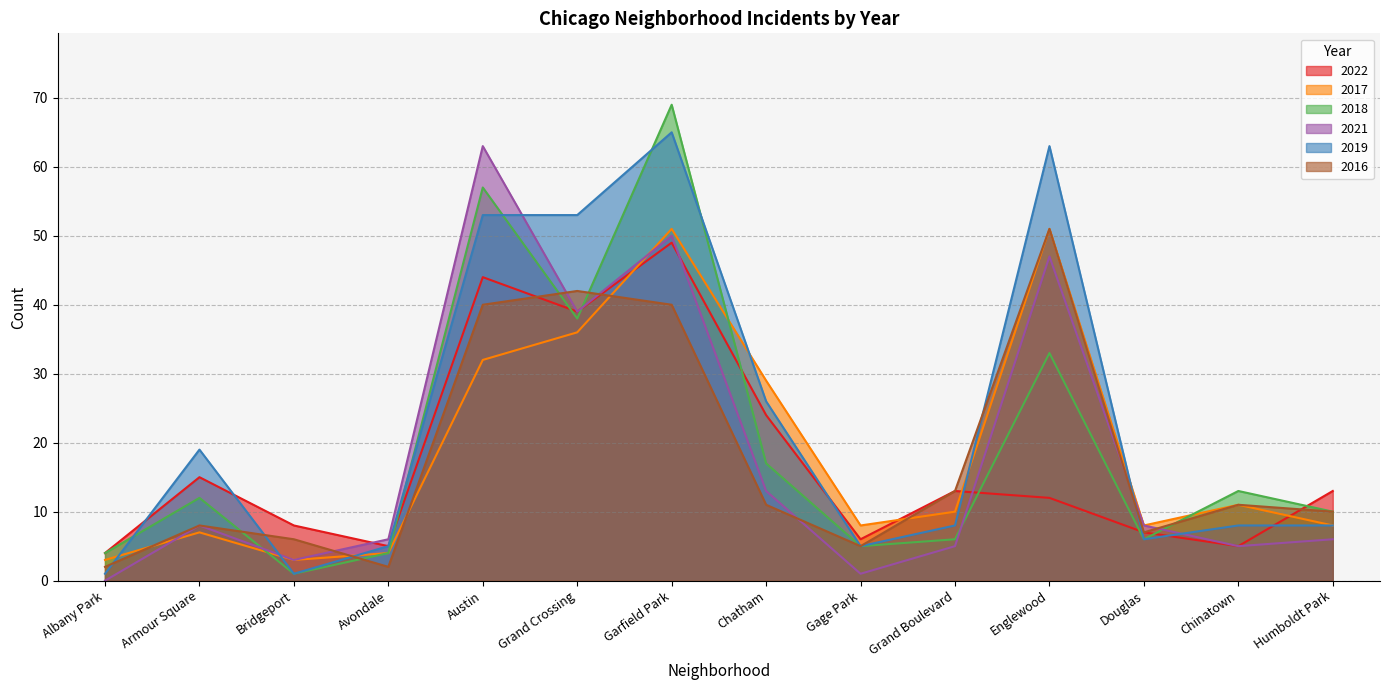

How many lines are shown in the chart?

6